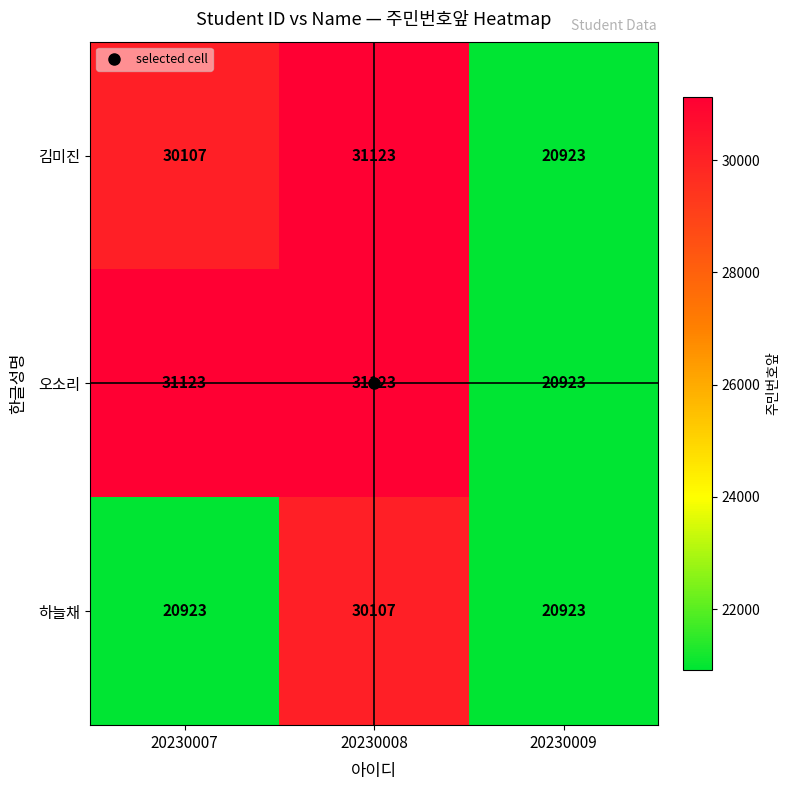

At which category is the sum across all series the highest?

20230008